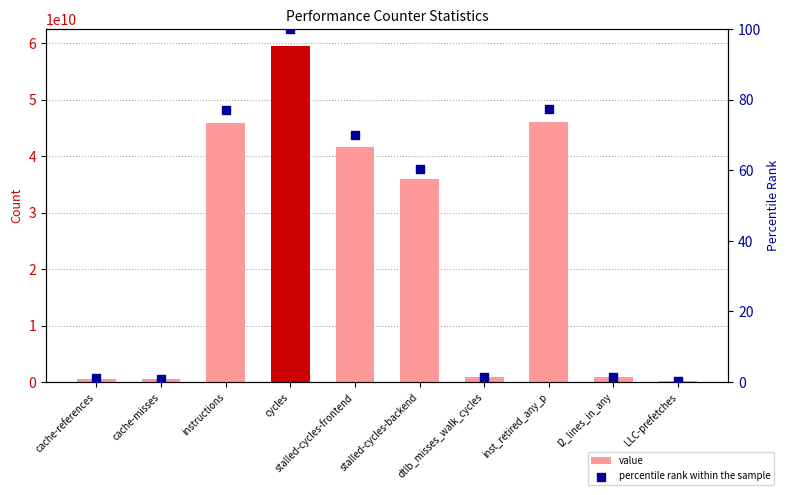

Which series has the largest total across all categories?

value